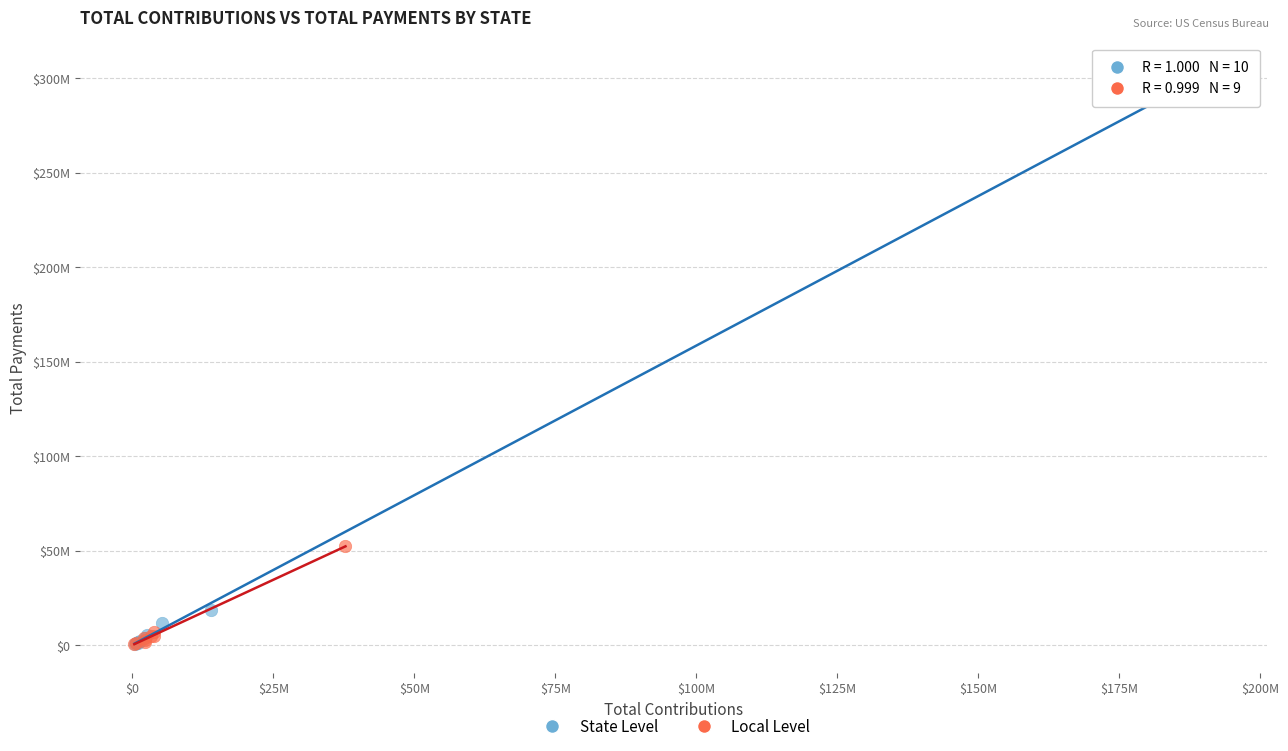

Which series has the largest Y range (max minus min)?

State Level